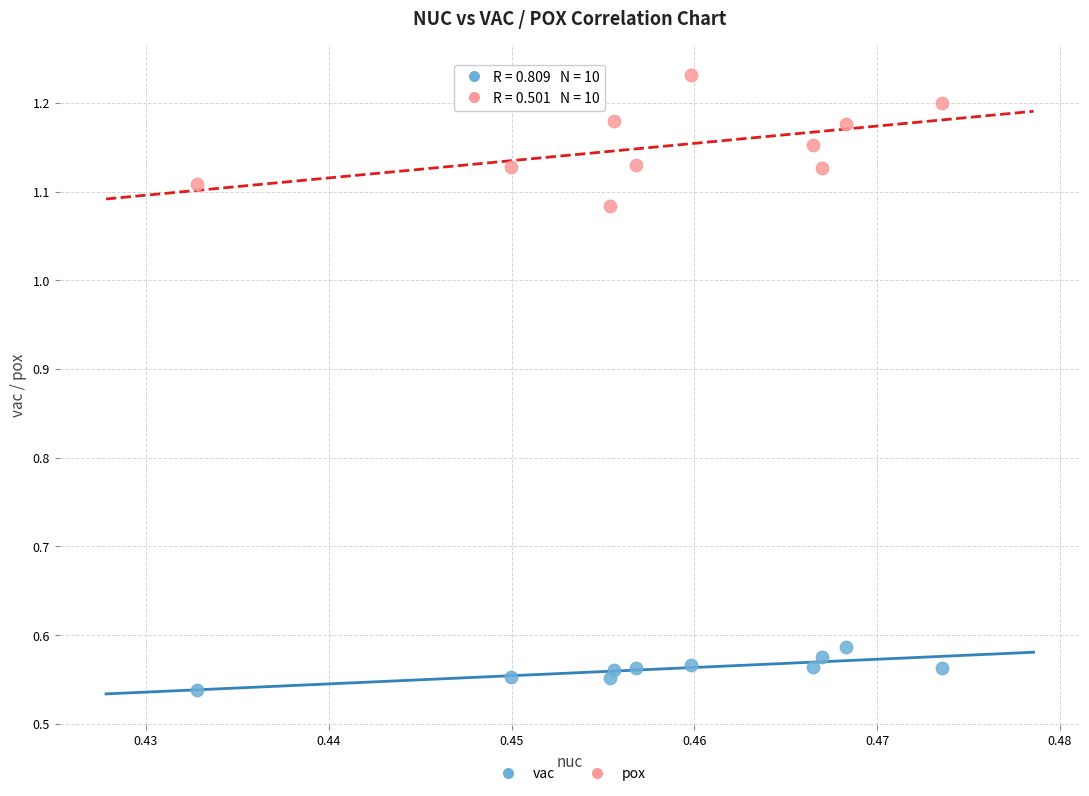

Which series has the largest Y range (max minus min)?

pox